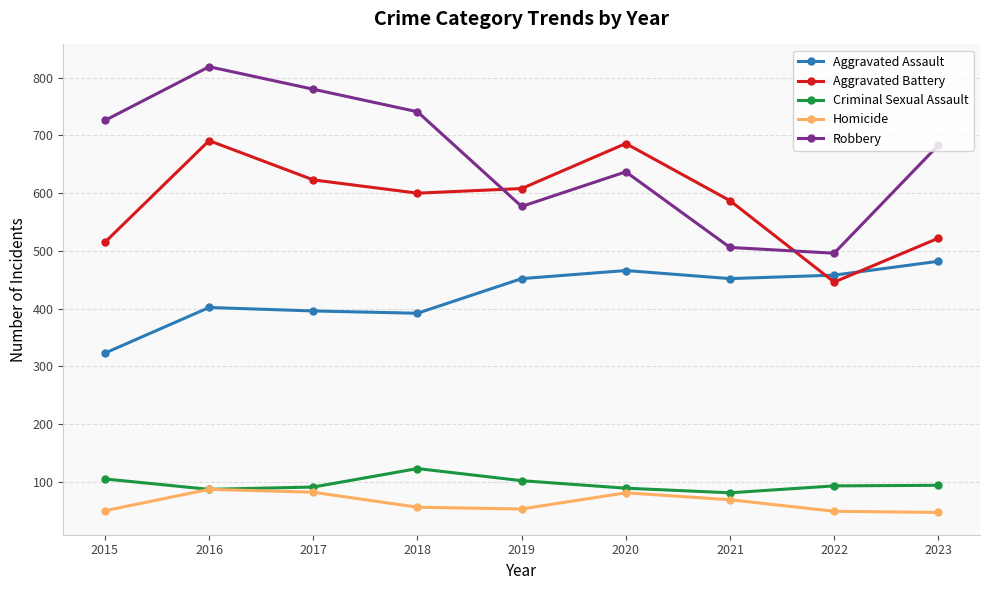

What is the sum of all Aggravated Assault values?

3823